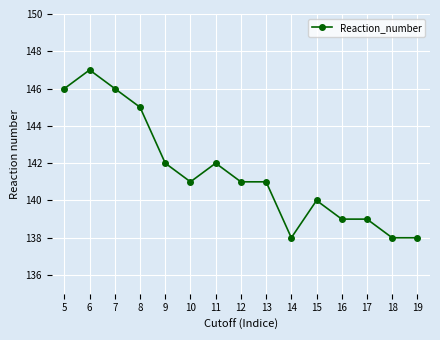

At which category does the data reach its first local peak?

6